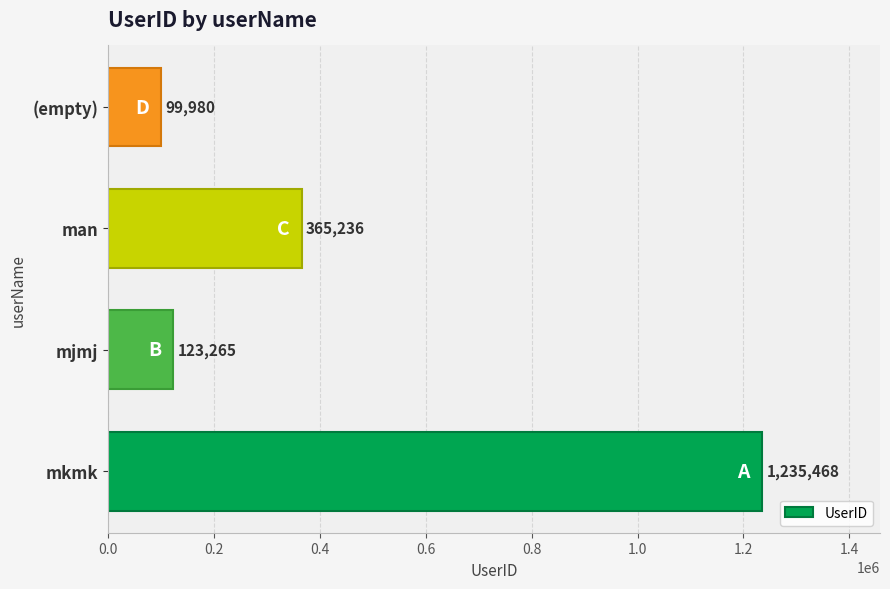

What is the difference between the values at (empty) and mjmj?

23285